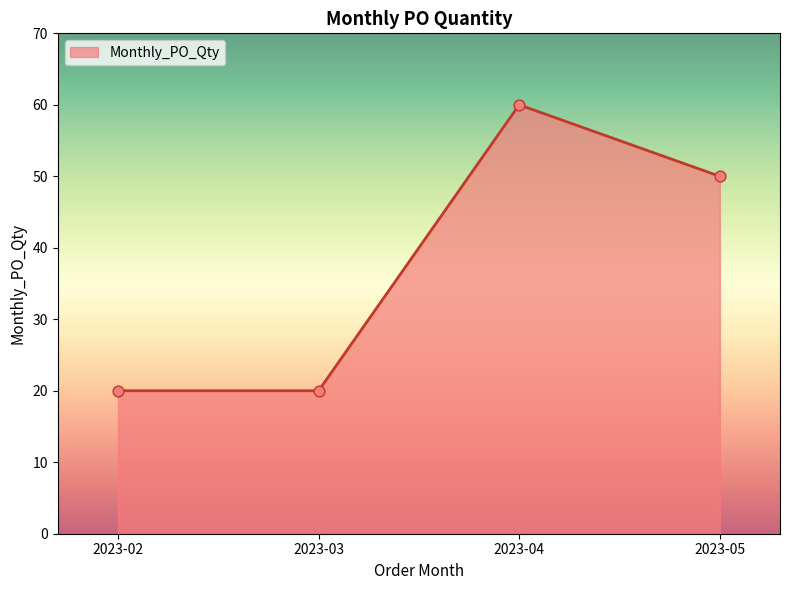

Between 2023-03 and 2023-05, which is larger?

2023-05